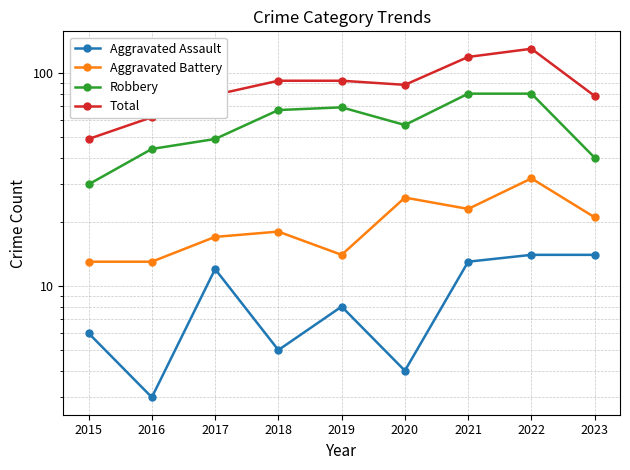

What is the value of the Aggravated Assault point at the 4th from the left?

5